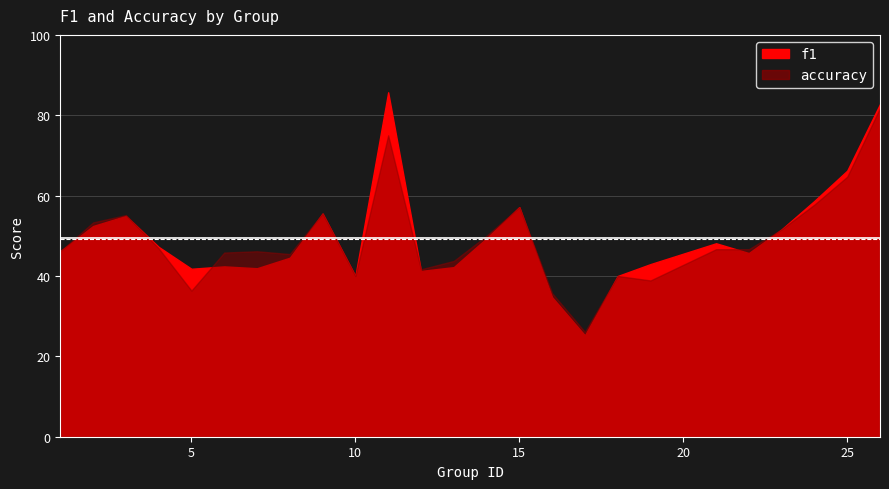

What is the sum of all f1 values?

12.4